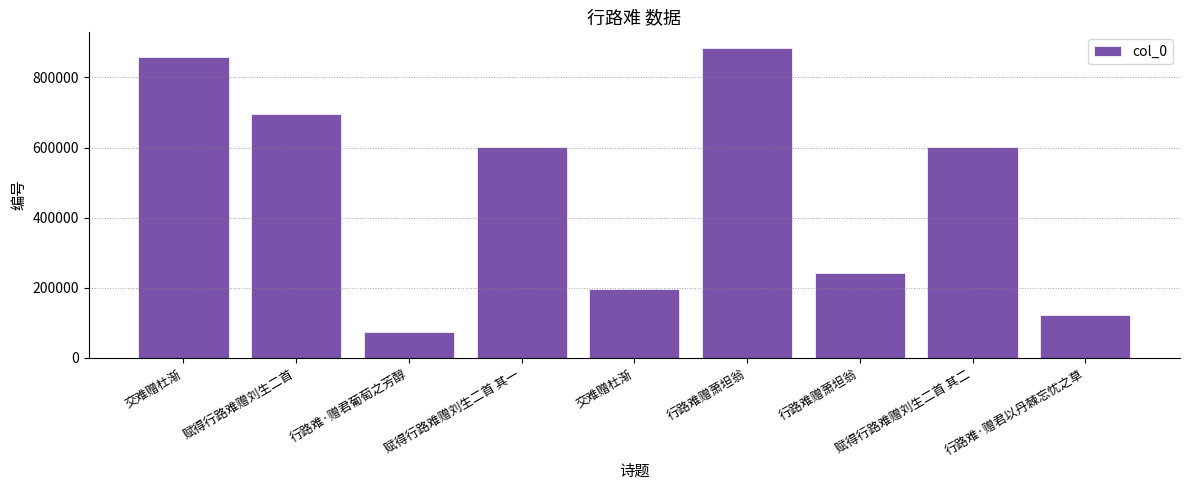

Is it true that the value at 赋得行路难赠刘生二首 is 179651?

False